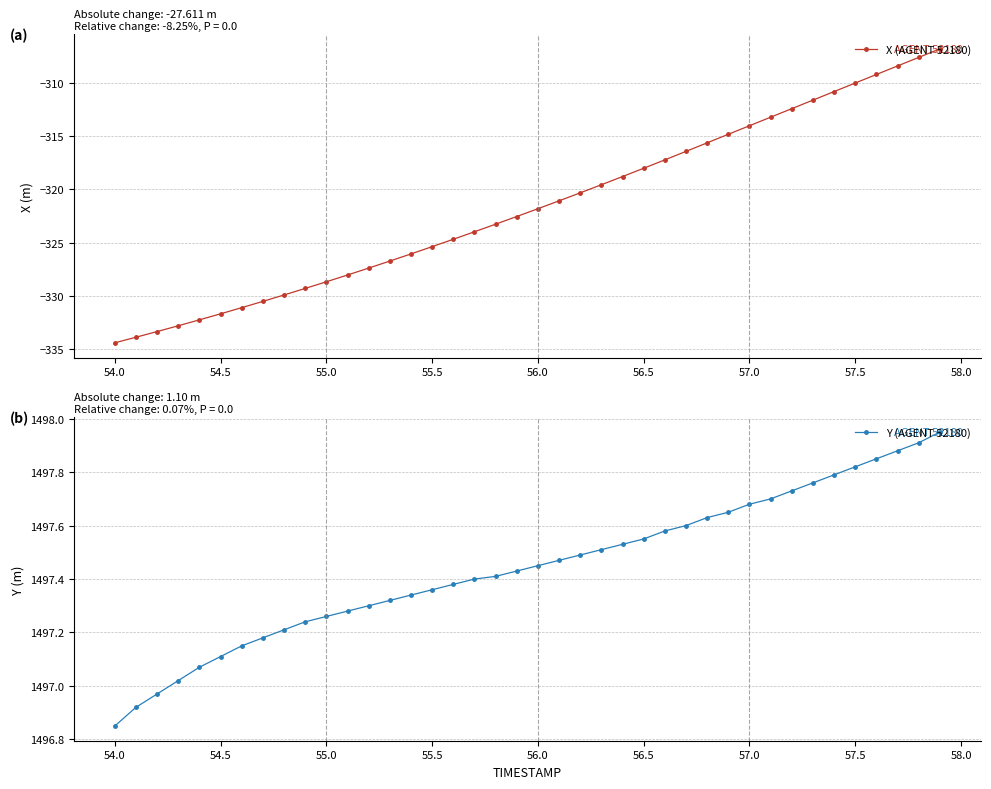

What are all the series names shown in the legend?

X (AGENT 52180), Y (AGENT 52180)